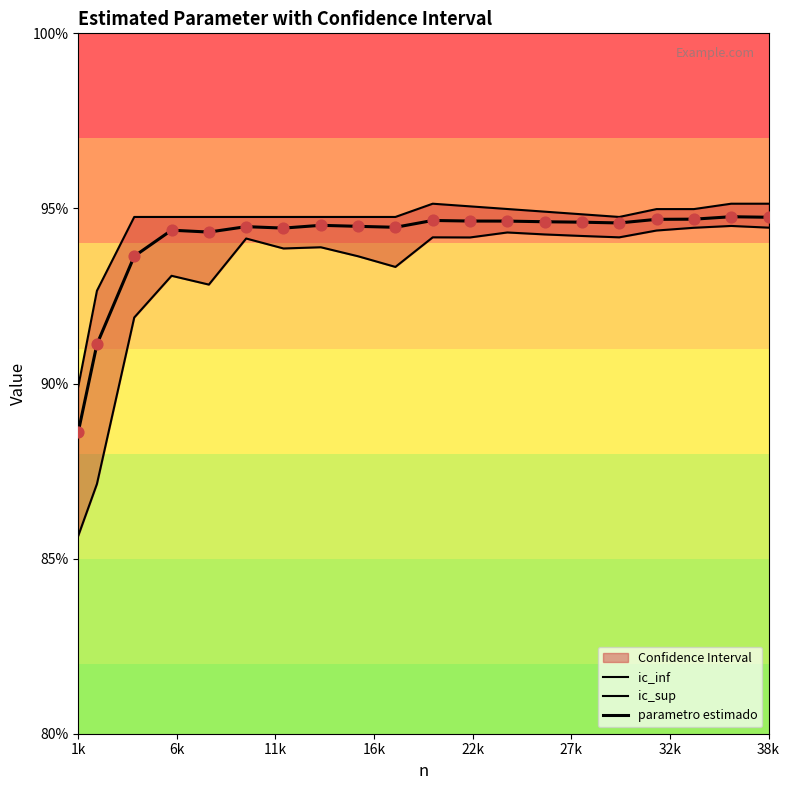

At how many categories does at least one series exceed 91?

19